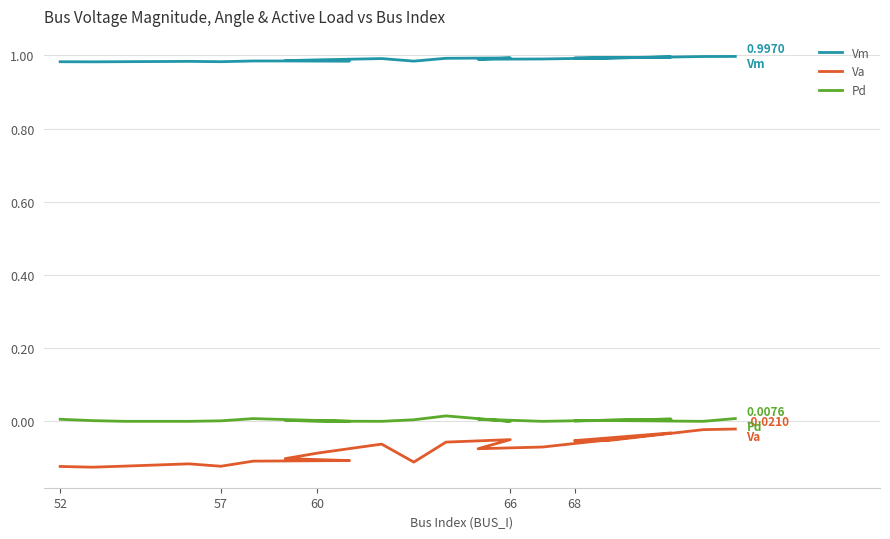

True or false: Va and Vm intersect in this chart.

False